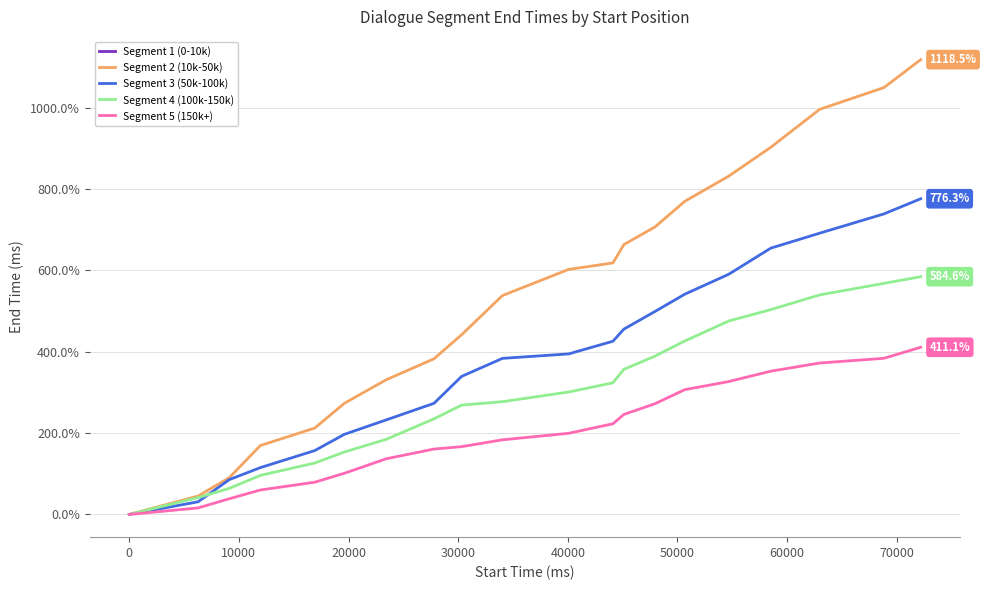

True or false: Segment 4 (100k-150k) has more than 1 interior local peaks.

False